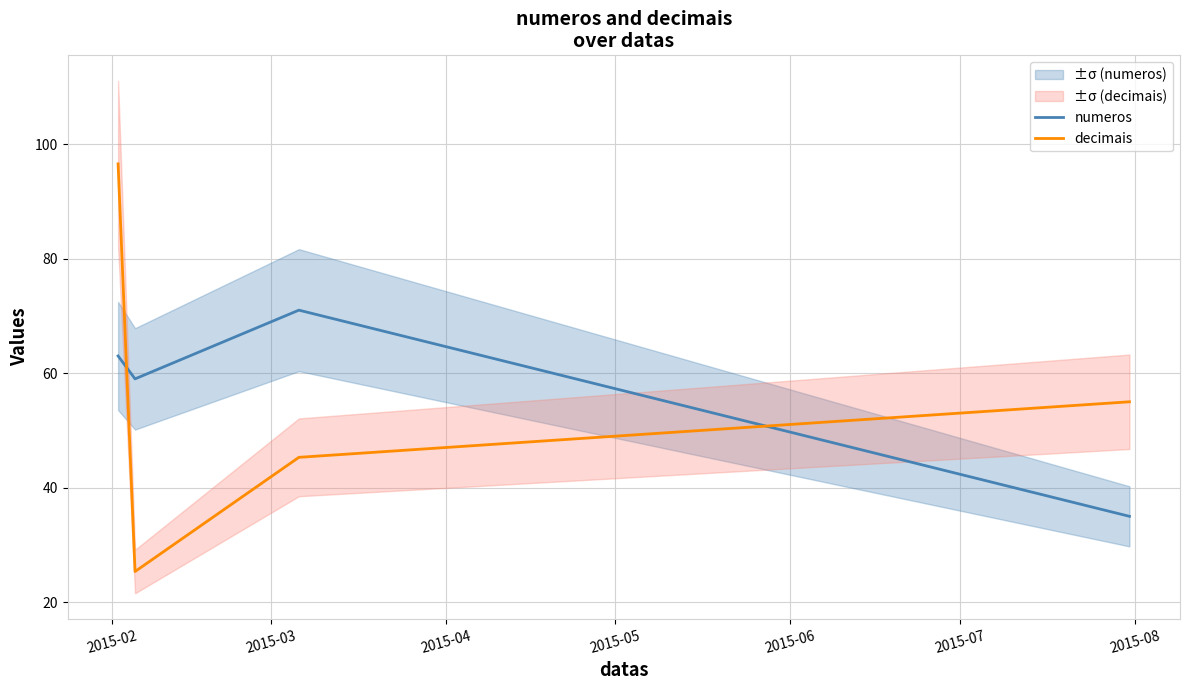

What is the minimum value for numeros?

35.0